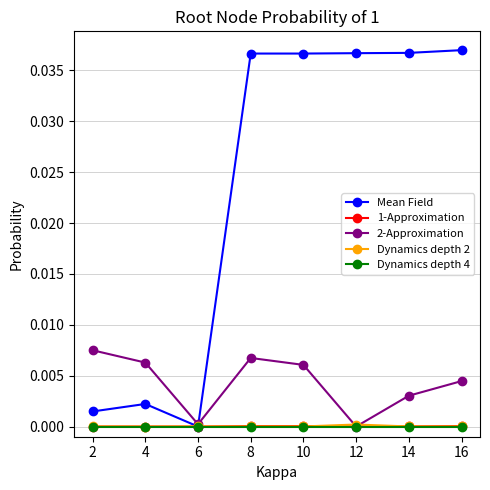

Which series changed the most between 4 and 12?

Mean Field